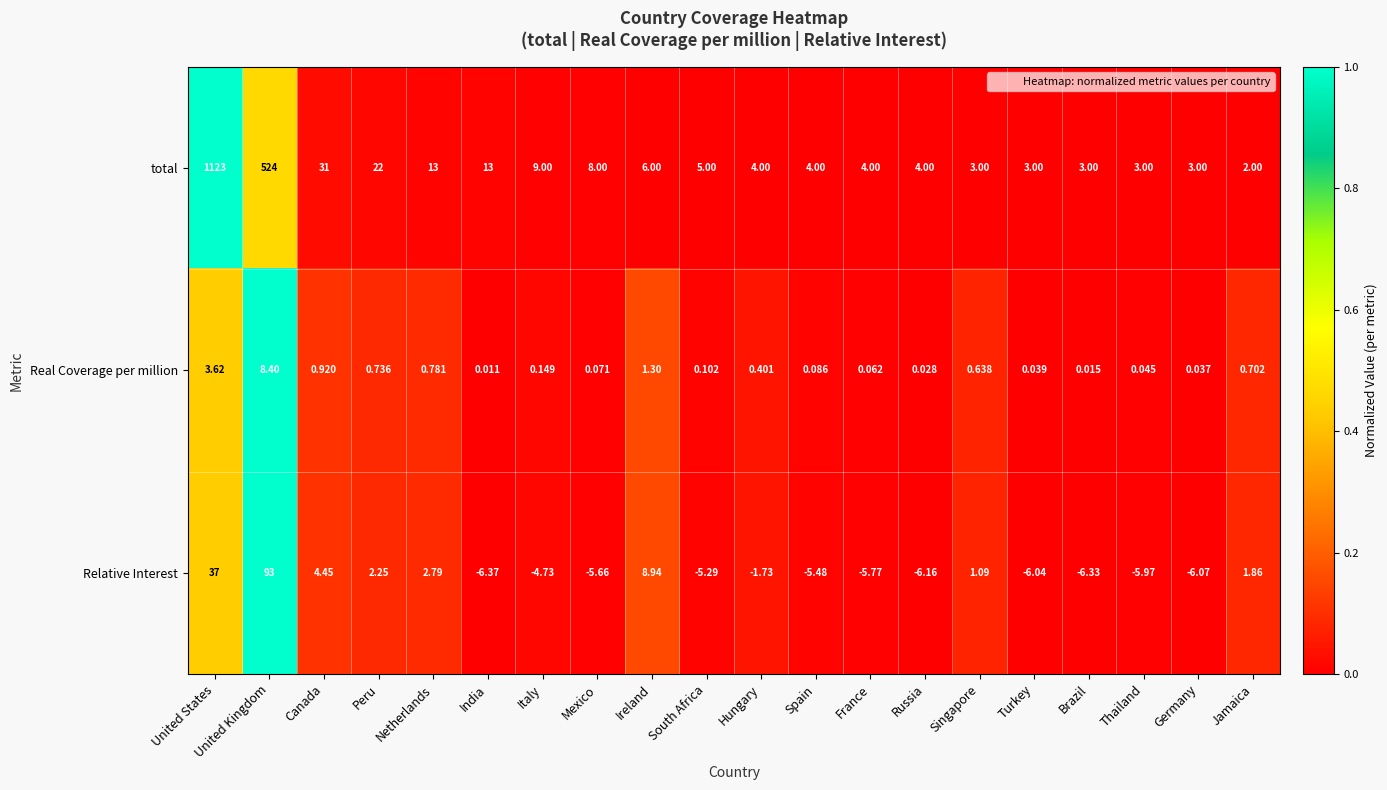

List the series in order of their peak value, highest first.

total, Relative Interest, Real Coverage per million